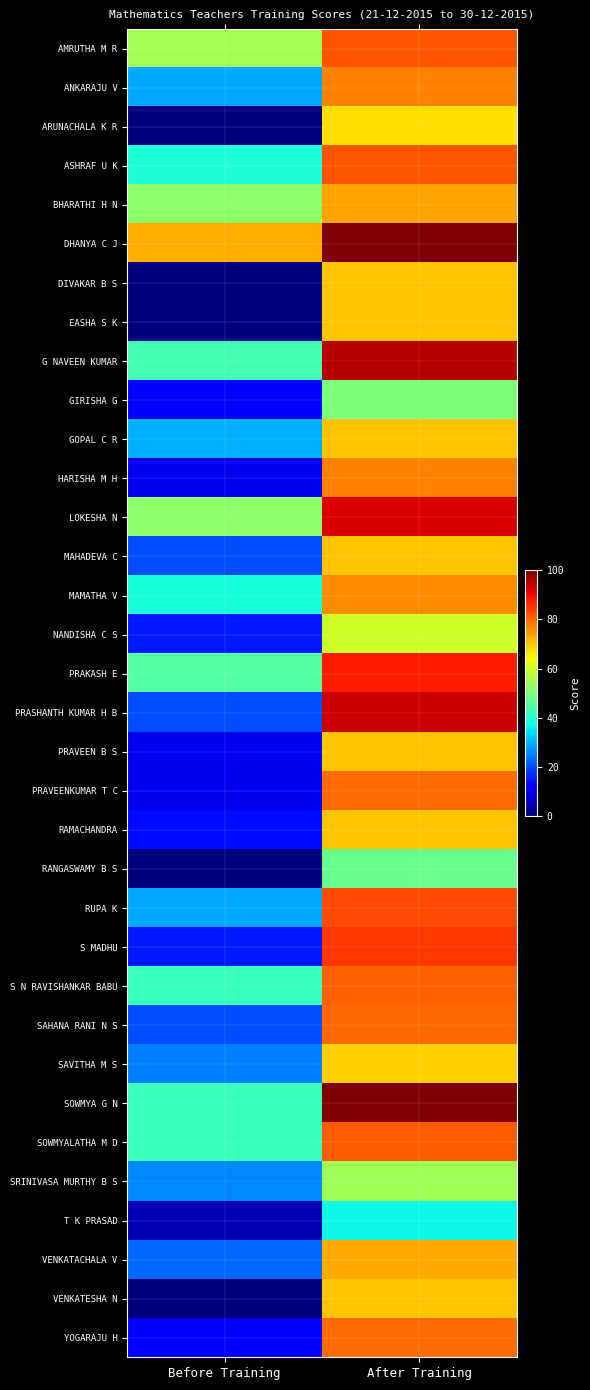

Reading right to left, transcribe all the data shown in this chart.

AMRUTHA M R: After Training=82.0	Before Training=55.0
ANKARAJU V: After Training=77.0	Before Training=29.0
ARUNACHALA K R: After Training=67.5	Before Training=0.0
ASHRAF U K: After Training=82.0	Before Training=39.0
BHARATHI H N: After Training=73.5	Before Training=52.0
DHANYA C J: After Training=100.0	Before Training=72.5
DIVAKAR B S: After Training=70.0	Before Training=0.0
EASHA S K: After Training=70.0	Before Training=0.0
G NAVEEN KUMAR: After Training=95.0	Before Training=43.0
GIRISHA G: After Training=50.0	Before Training=11.0
GOPAL C R: After Training=70.0	Before Training=30.0
HARISHA M H: After Training=77.0	Before Training=10.0
LOKESHA N: After Training=92.0	Before Training=52.0
MAHADEVA C: After Training=70.0	Before Training=20.0
MAMATHA V: After Training=76.0	Before Training=38.0
NANDISHA C S: After Training=60.0	Before Training=15.0
PRAKASH E: After Training=88.0	Before Training=45.0
PRASHANTH KUMAR H B: After Training=93.0	Before Training=20.0
PRAVEEN B S: After Training=70.0	Before Training=10.0
PRAVEENKUMAR T C: After Training=79.5	Before Training=10.0
RAMACHANDRA: After Training=70.0	Before Training=13.5
RANGASWAMY B S: After Training=48.0	Before Training=0.0
RUPA K: After Training=83.0	Before Training=29.0
S MADHU: After Training=85.0	Before Training=15.0
S N RAVISHANKAR BABU: After Training=80.5	Before Training=42.0
SAHANA RANI N S: After Training=80.0	Before Training=20.0
SAVITHA M S: After Training=69.0	Before Training=25.0
SOWMYA G N: After Training=100.0	Before Training=42.0
SOWMYALATHA M D: After Training=81.0	Before Training=42.0
SRINIVASA MURTHY B S: After Training=54.5	Before Training=26.0
T K PRASAD: After Training=37.0	Before Training=5.0
VENKATACHALA V: After Training=73.0	Before Training=23.0
VENKATESHA N: After Training=70.0	Before Training=0.0
YOGARAJU H: After Training=79.5	Before Training=12.5